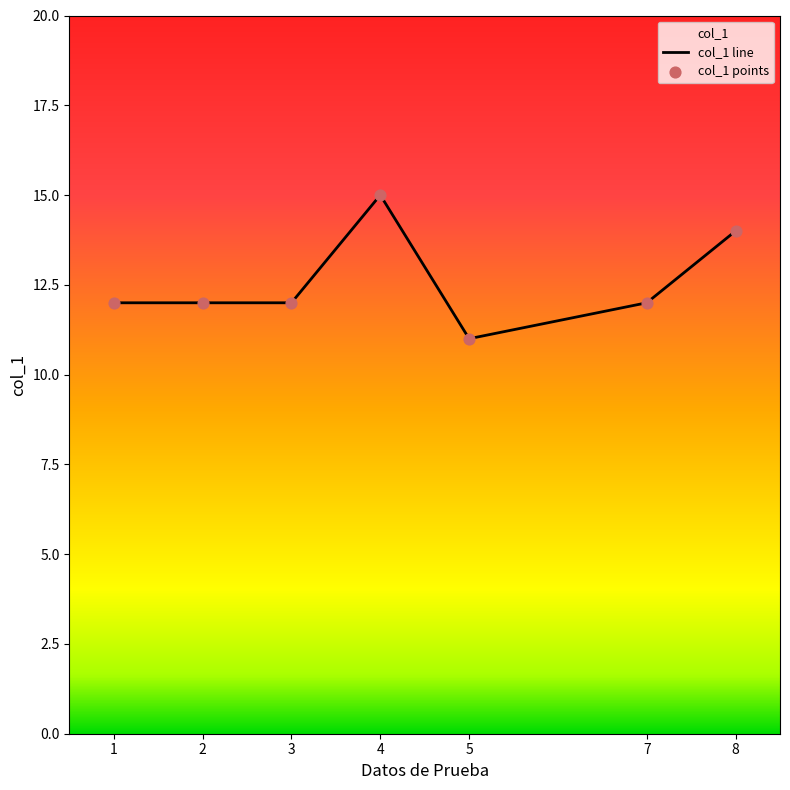

Which series has the largest Y range (max minus min)?

col_1 line